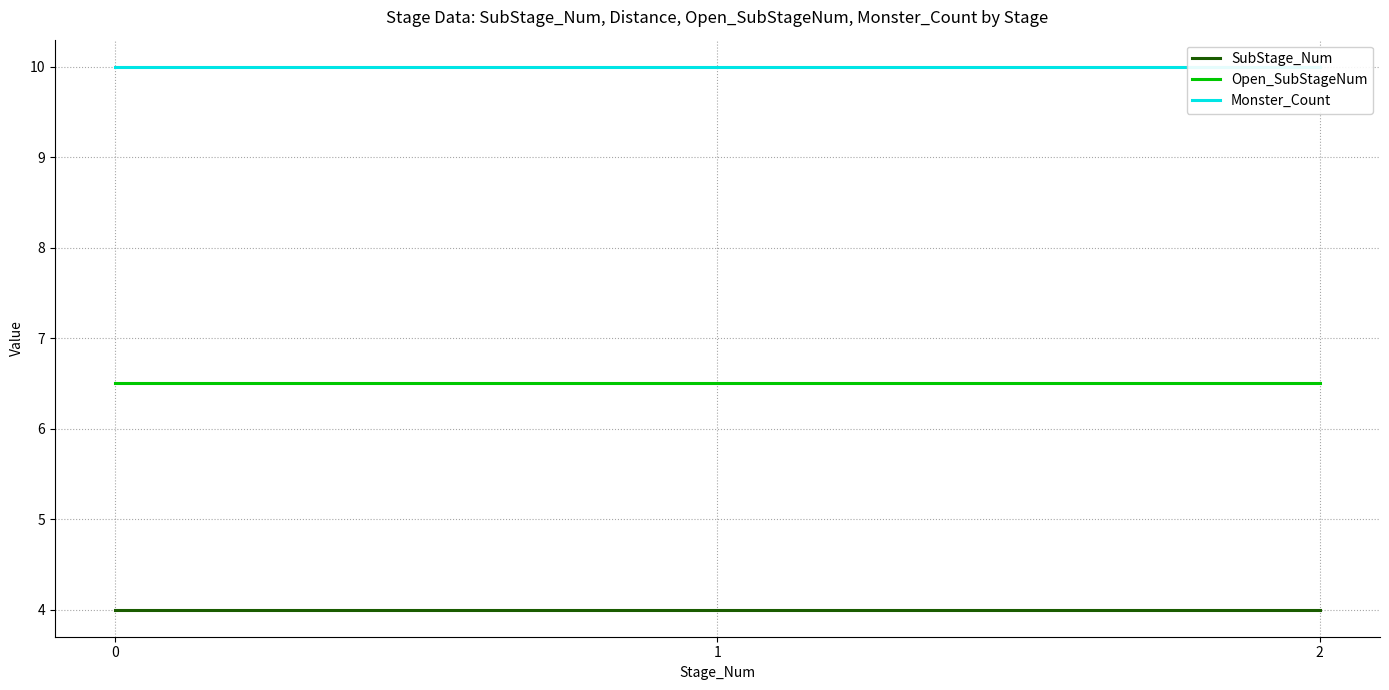

What is the value of the Open_SubStageNum point at the 2nd from the left?

6.5